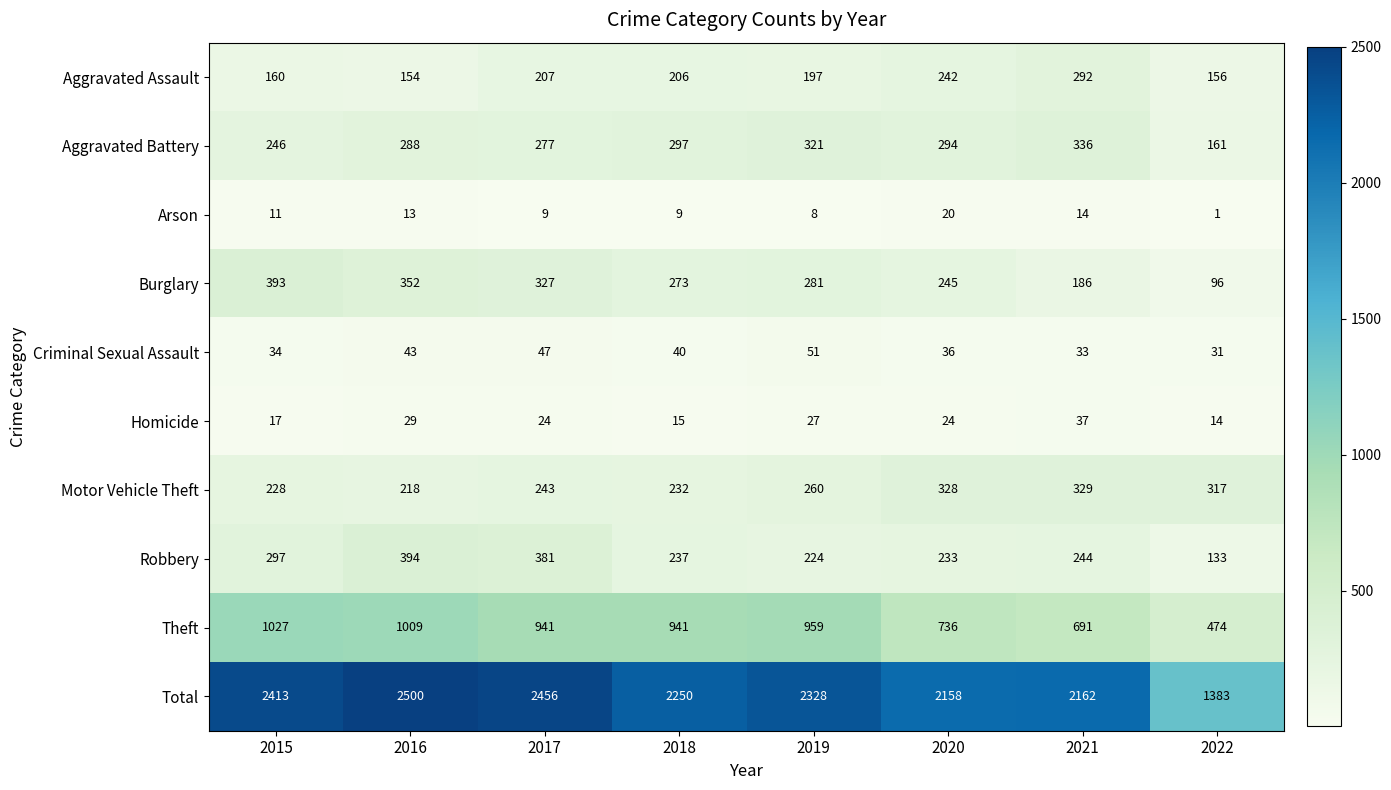

How many data points in Burglary are less than 281?

4